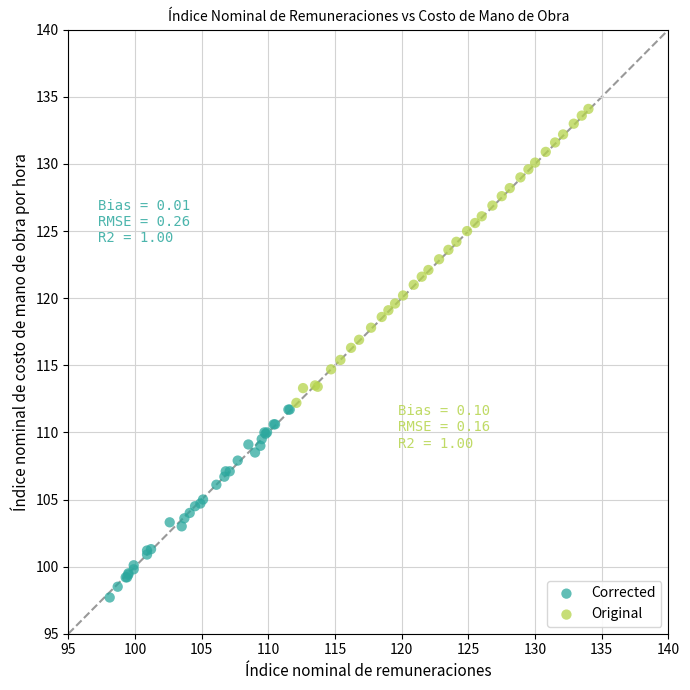

Which series reaches the maximum Y coordinate?

Original